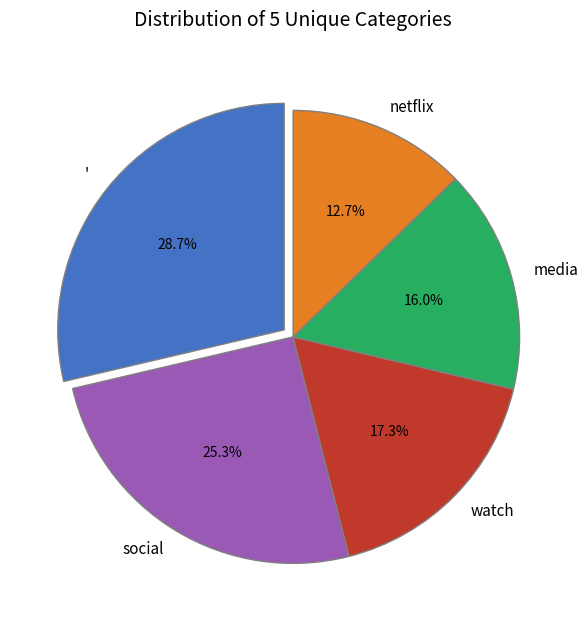

Does watch account for over 50% of the chart?

No